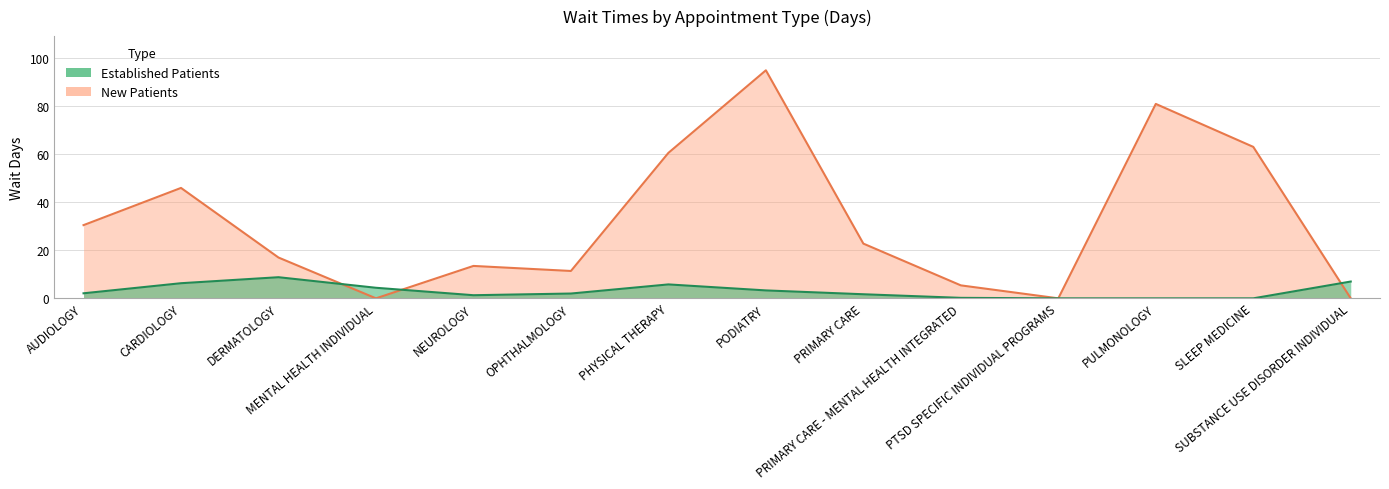

Which category has the highest value in the EstablishedPatients series?

DERMATOLOGY